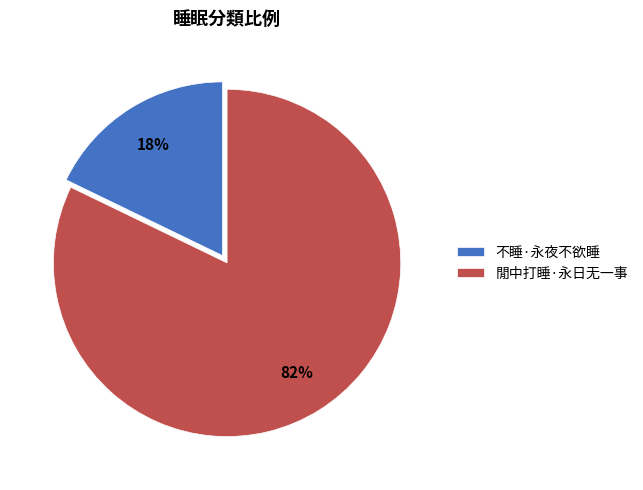

How many segments does this pie chart have?

2